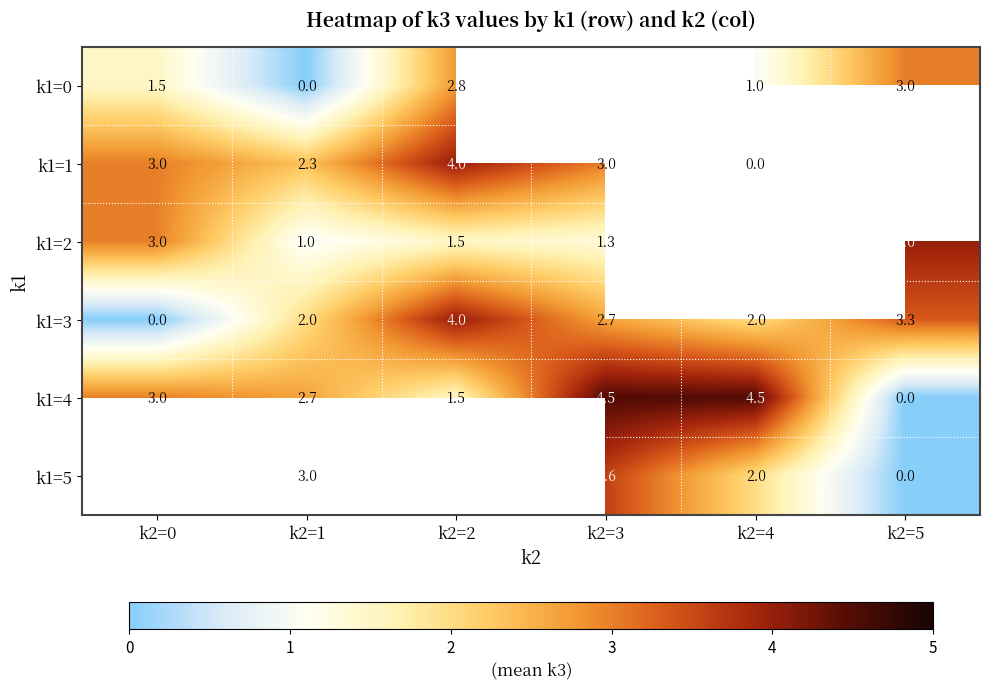

What is the spread (max minus min) of values at k2=2?

2.5